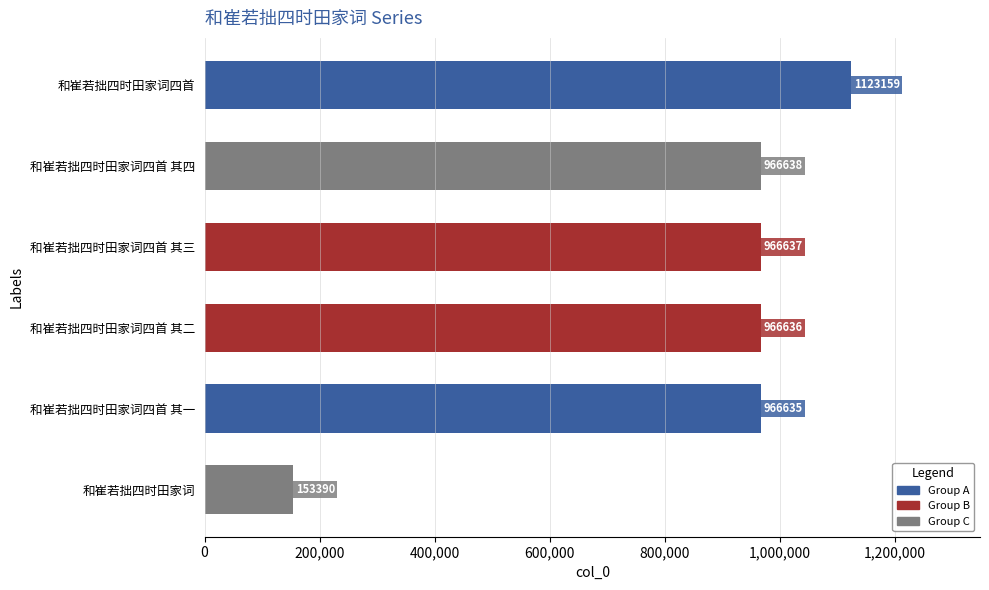

What is the greatest value displayed?

1123159